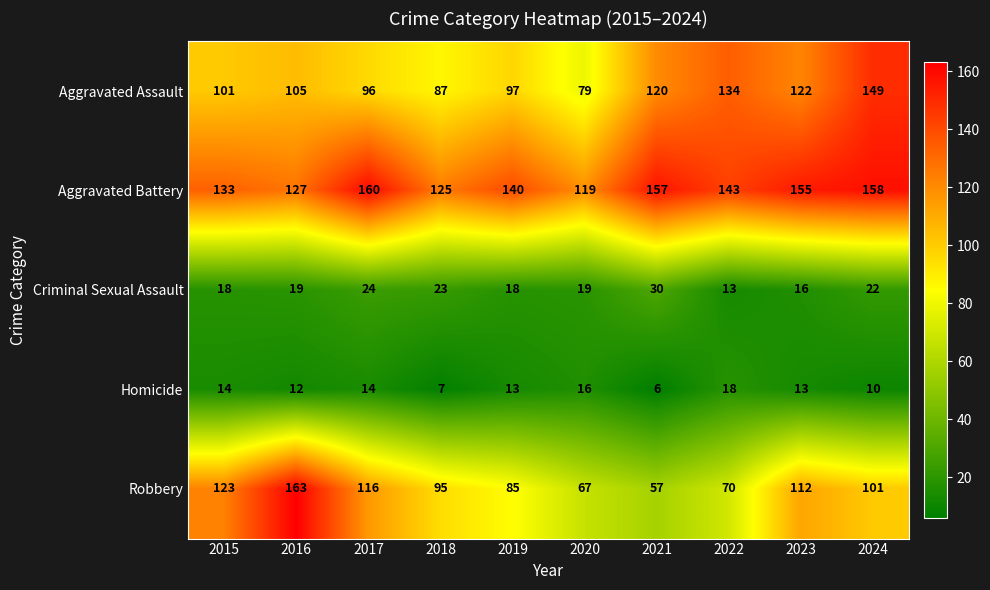

Where is Criminal Sexual Assault nearest to the value 21?

2024